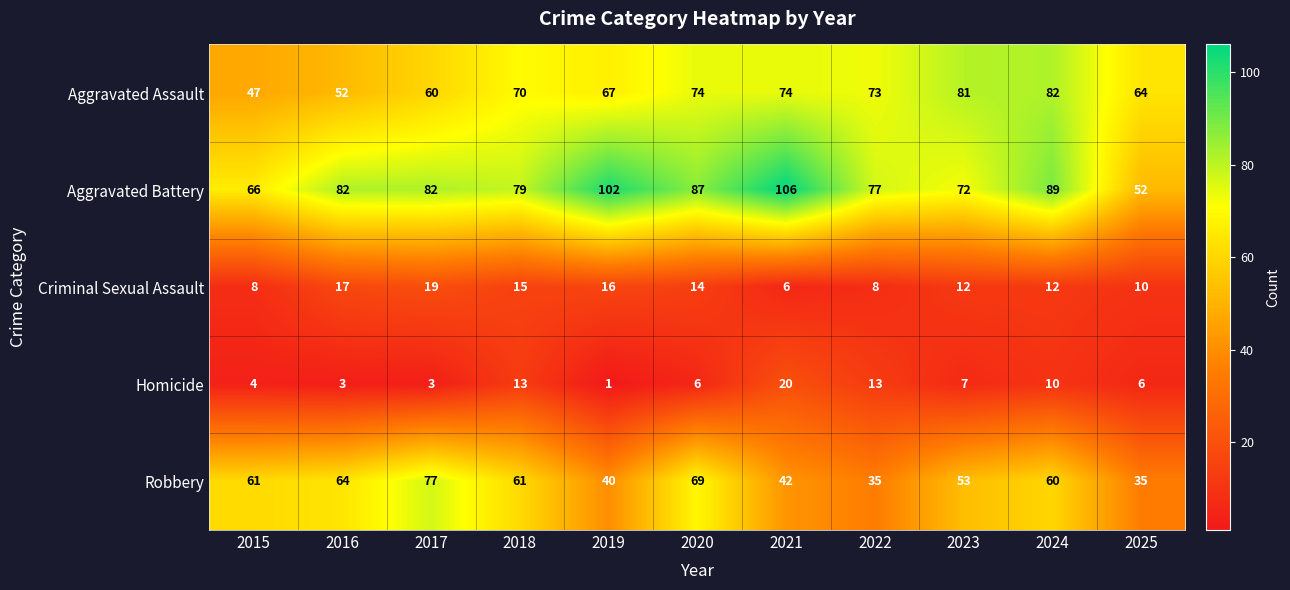

What is the sum of all Criminal Sexual Assault values?

137